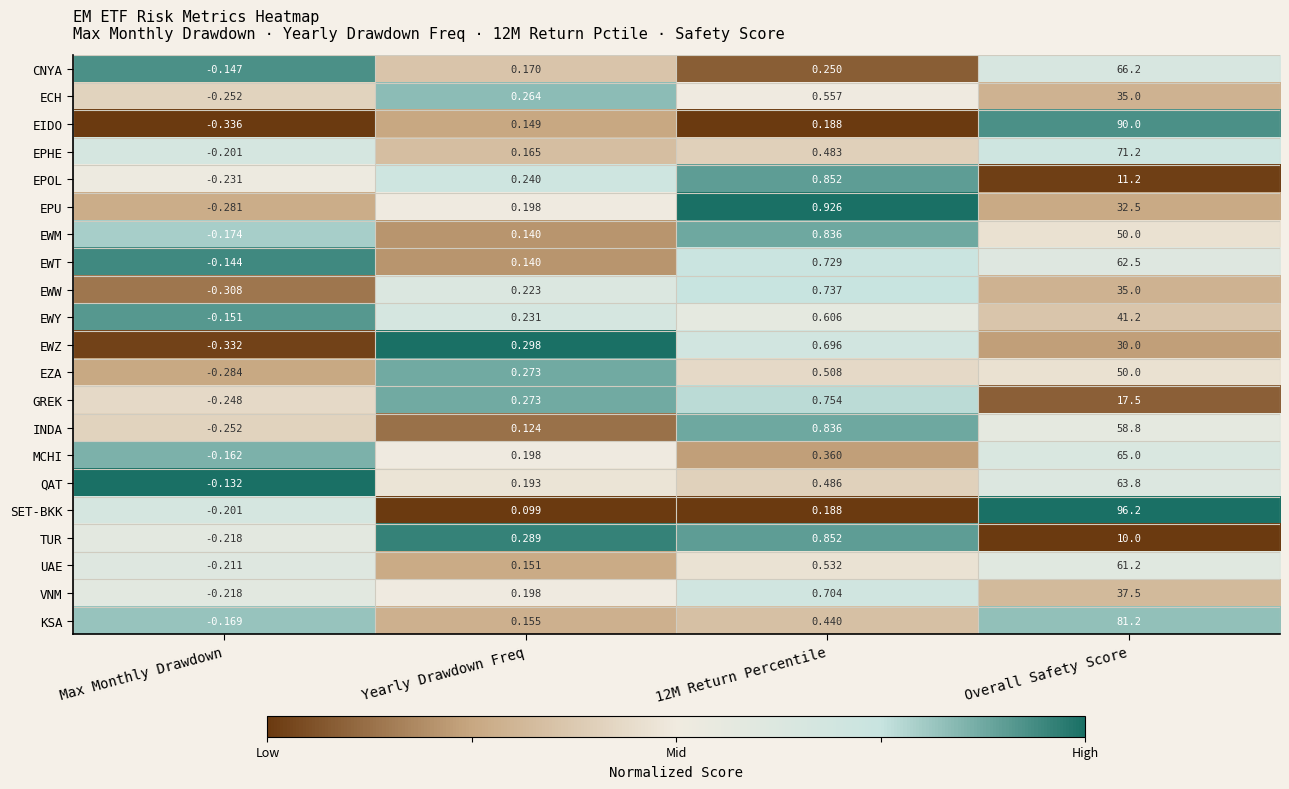

At which label does CNYA first exceed 0?

Yearly Drawdown Freq